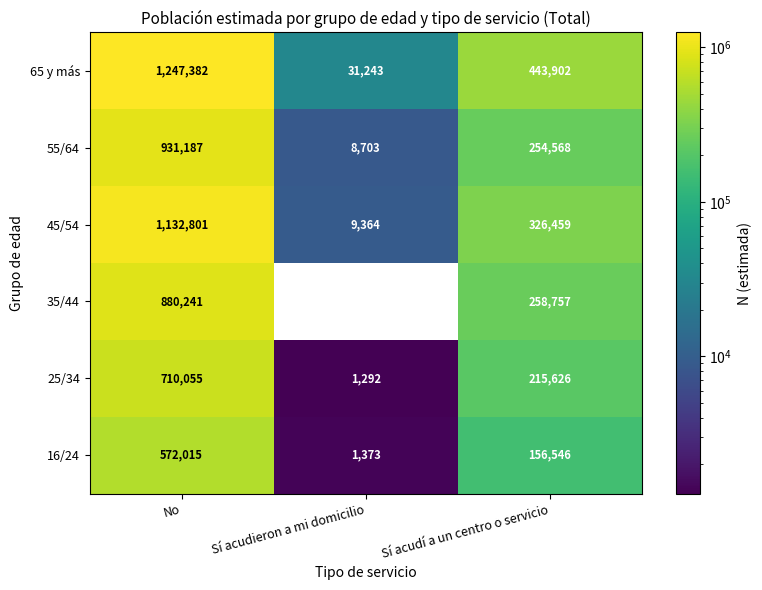

What is the maximum value shown in the chart?

1247382